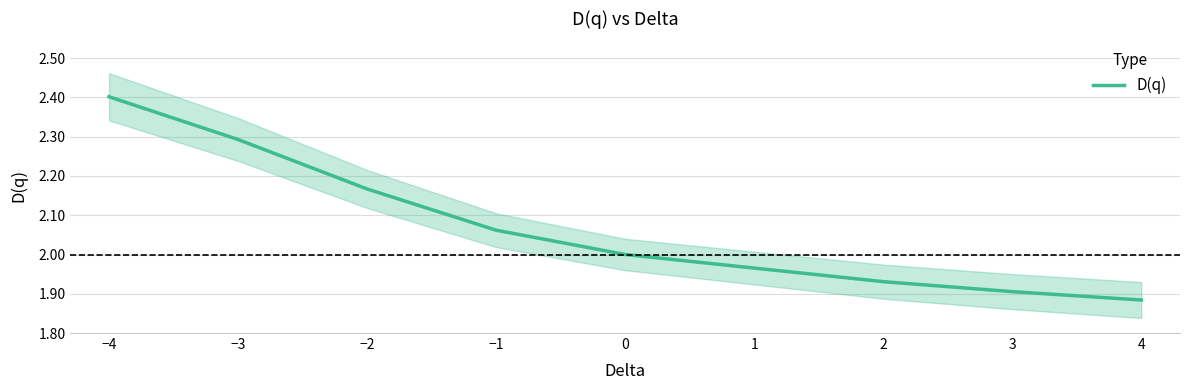

What is the change in value from −4 to 1?

-0.4